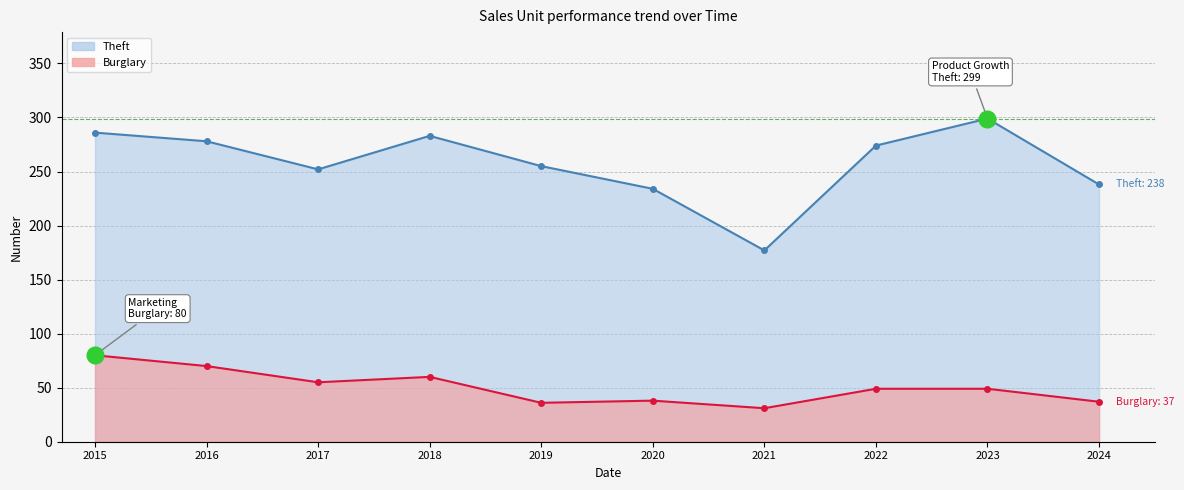

Between 2017 and 2018, which series saw the biggest shift?

Theft